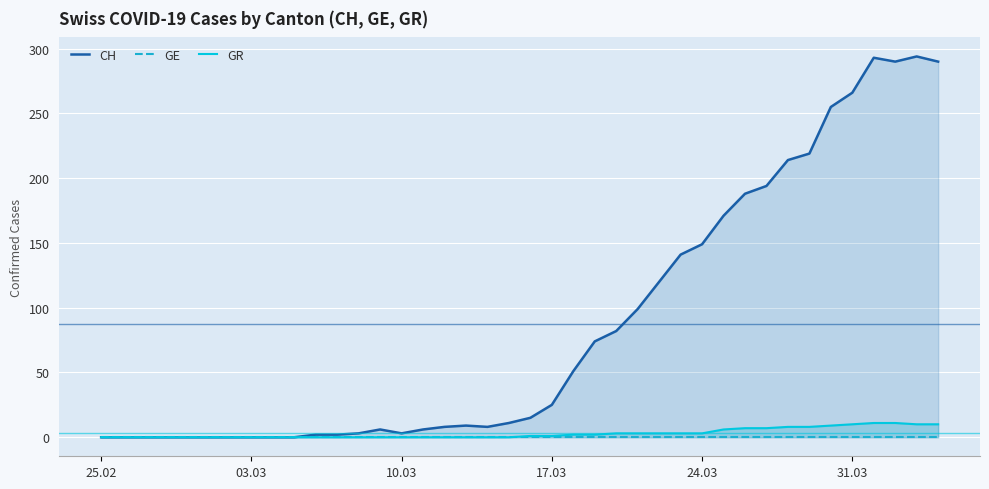

What is the highest value of the GR series?

11